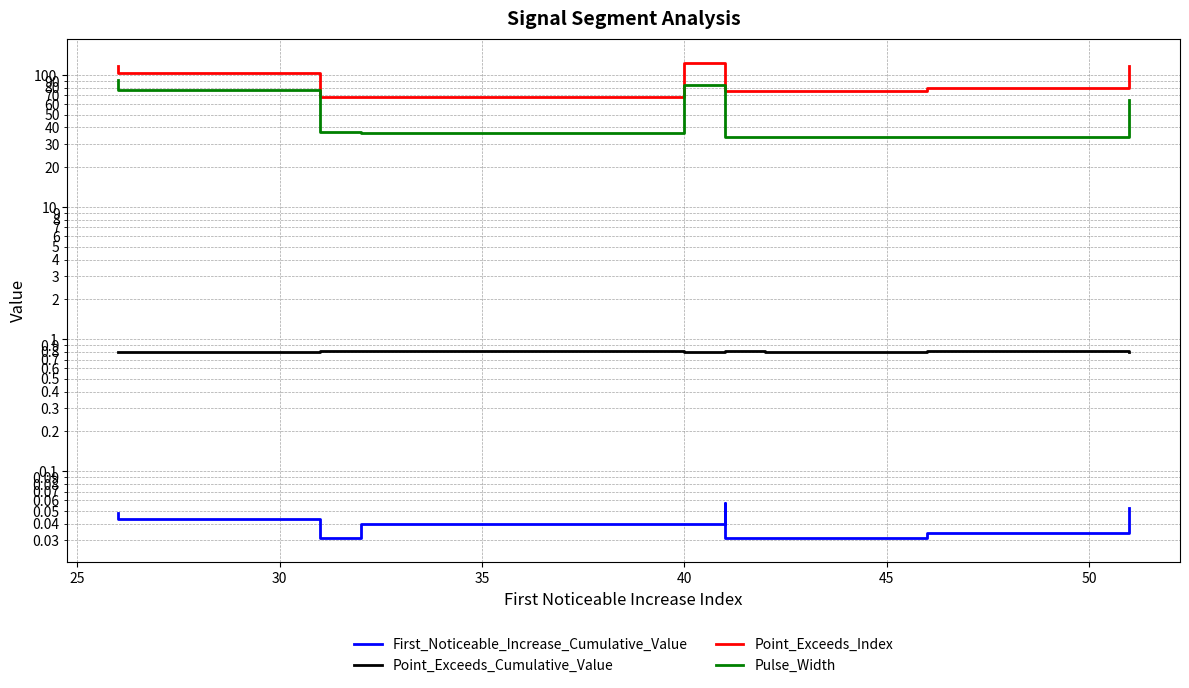

How many series are shown in this chart?

4